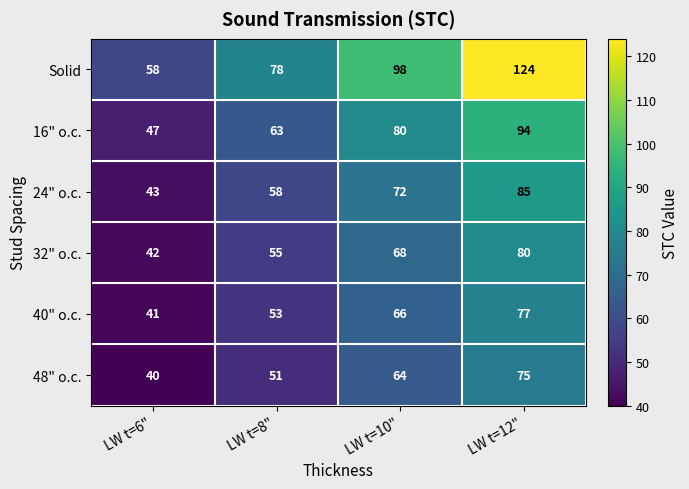

Reading left to right, what are all the values shown in this chart?

Solid: 58	78	98	124
16" o.c.: 47	63	80	94
24" o.c.: 43	58	72	85
32" o.c.: 42	55	68	80
40" o.c.: 41	53	66	77
48" o.c.: 40	51	64	75